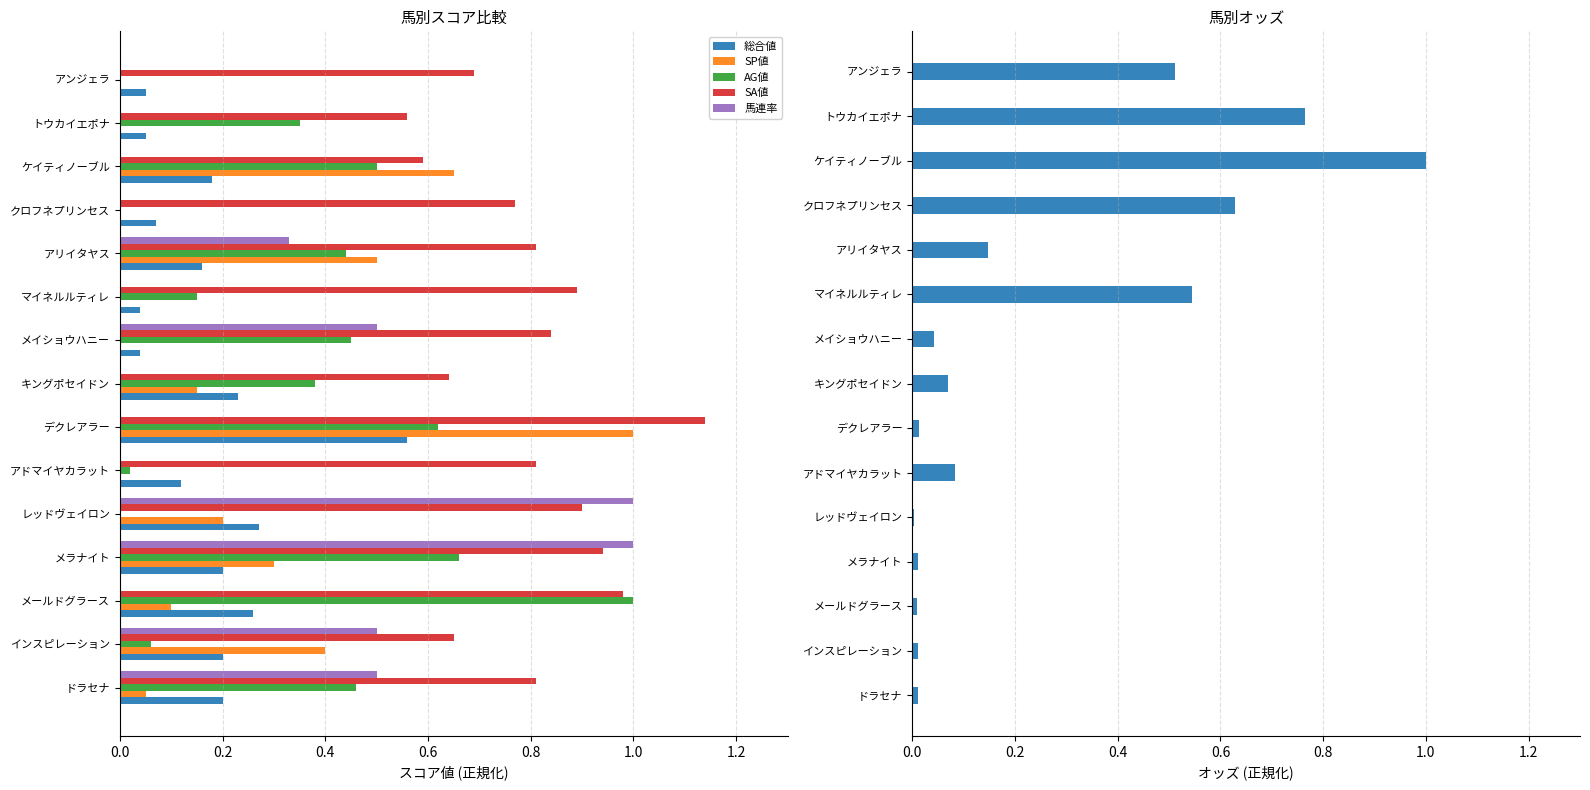

Is the value of SA値 at トウカイエポナ greater than the value of 総合値 at マイネルルティレ?

Yes